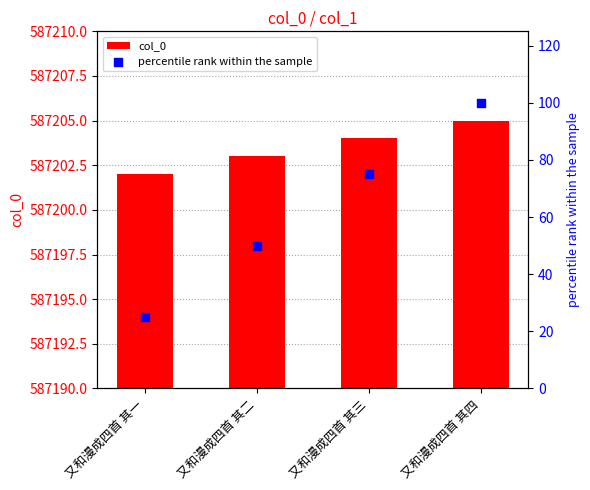

Is the value of percentile rank within the sample at 又和漫成四首 其三 greater than the value of col_0 at 又和漫成四首 其三?

No